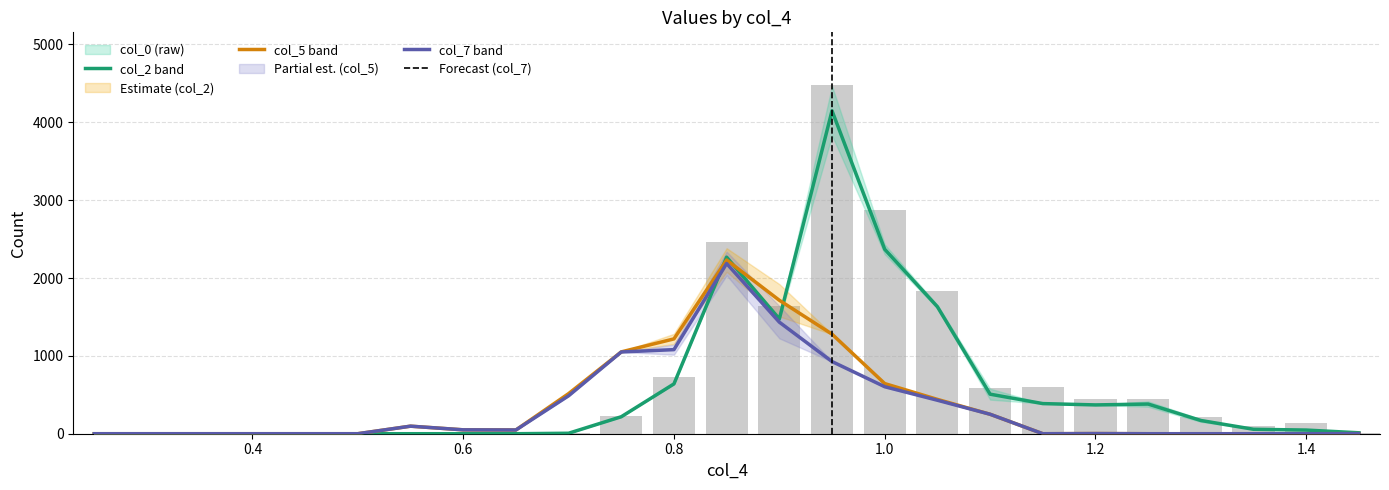

Reading right to left, extract all data points from this chart.

col_2: 12	47	57	170	381	370	387	508	1631	2369	4148	1474	2268	640	218	6	0	0	0	0	0	0	0	0	0
col_5: 1	0	0	0	0	2	0	250	441	644	1279	1714	2231	1218	1051	515	48	50	97	0	0	0	0	0	0
col_7: 1	0	0	0	0	2	0	250	430	604	927	1433	2186	1080	1050	487	48	50	97	0	0	0	0	0	0
col_0: 12	141	101	213	442	452	604	592	1832	2870	4483	1638	2460	723	232	6	0	23	0	0	0	0	0	0	0